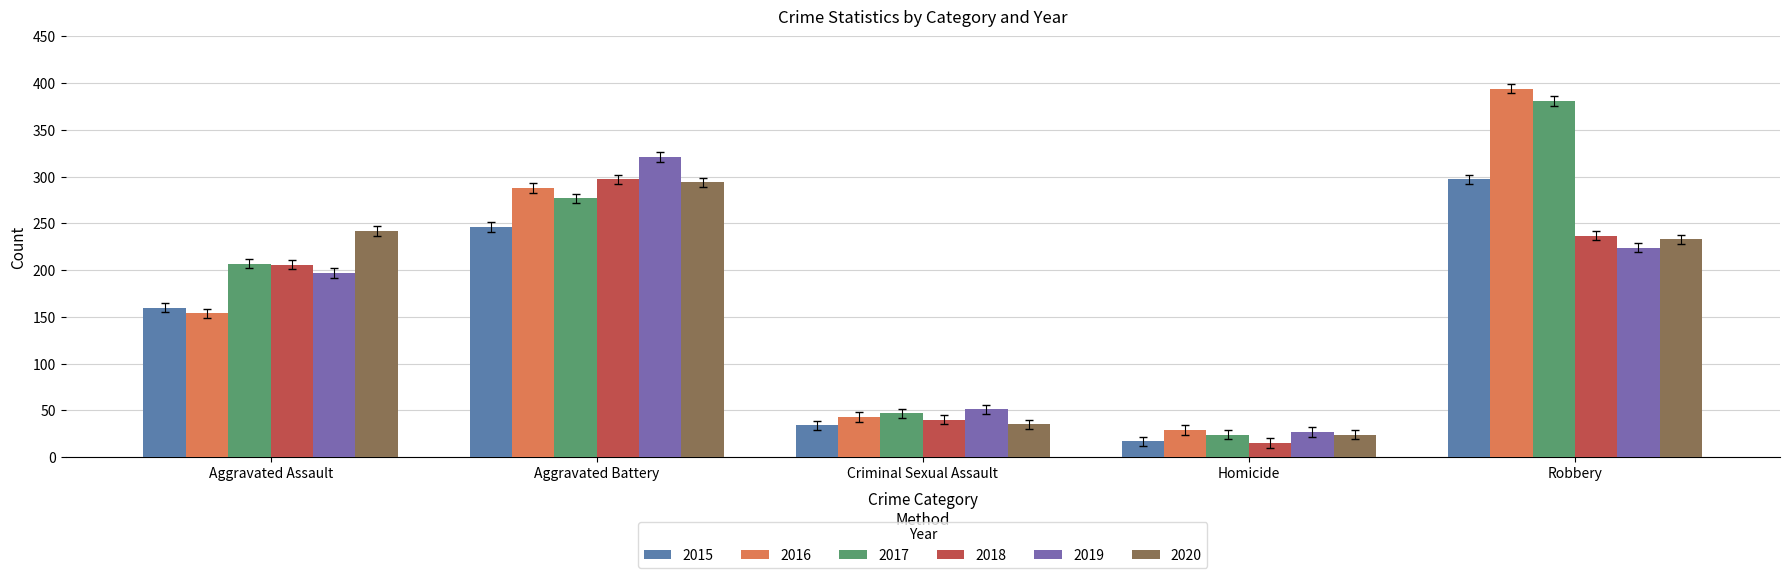

What are all the series names shown in the legend?

2015, 2016, 2017, 2018, 2019, 2020